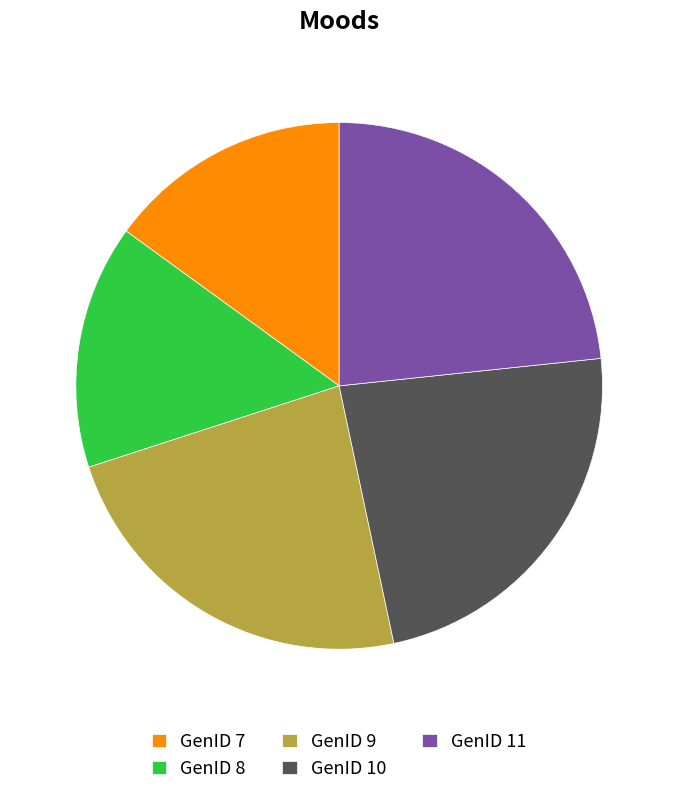

Is there a majority slice in this chart?

No